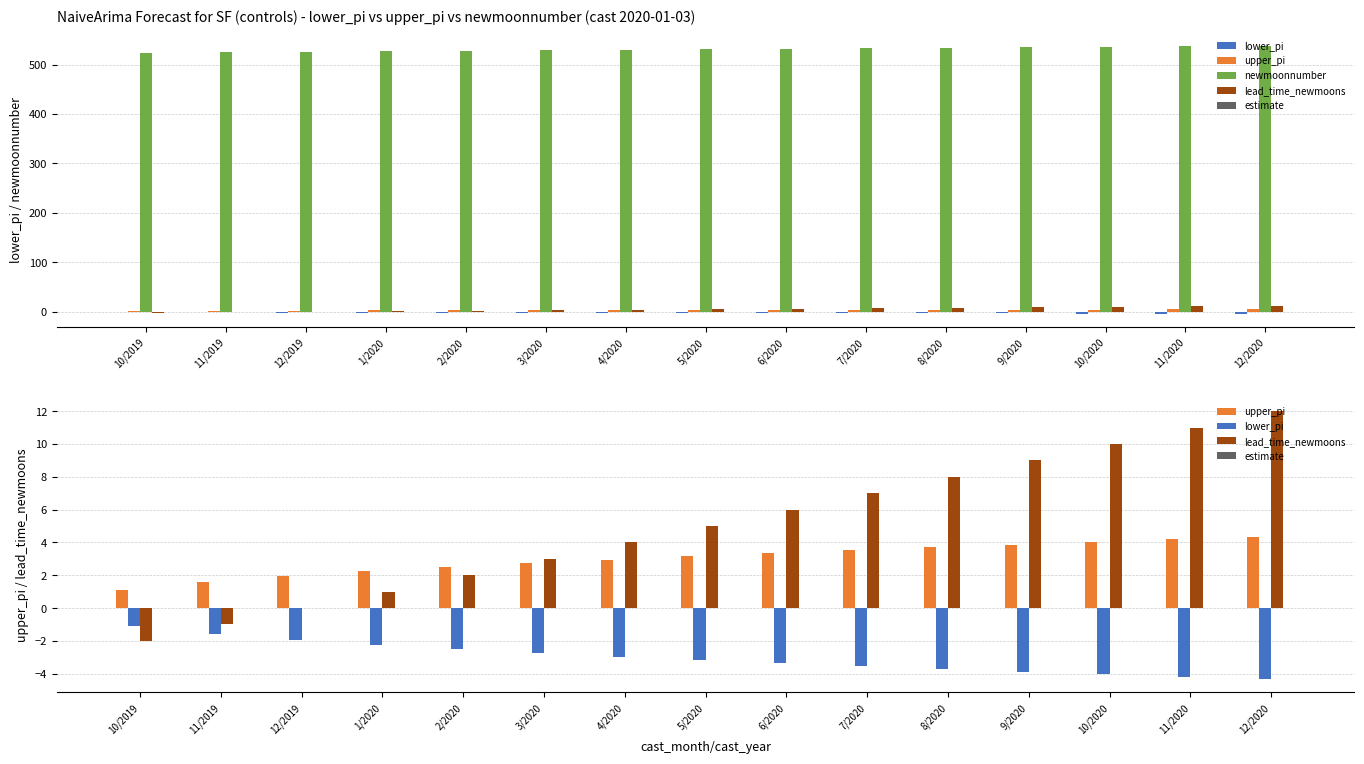

What is the maximum value for newmoonnumber?

538.0